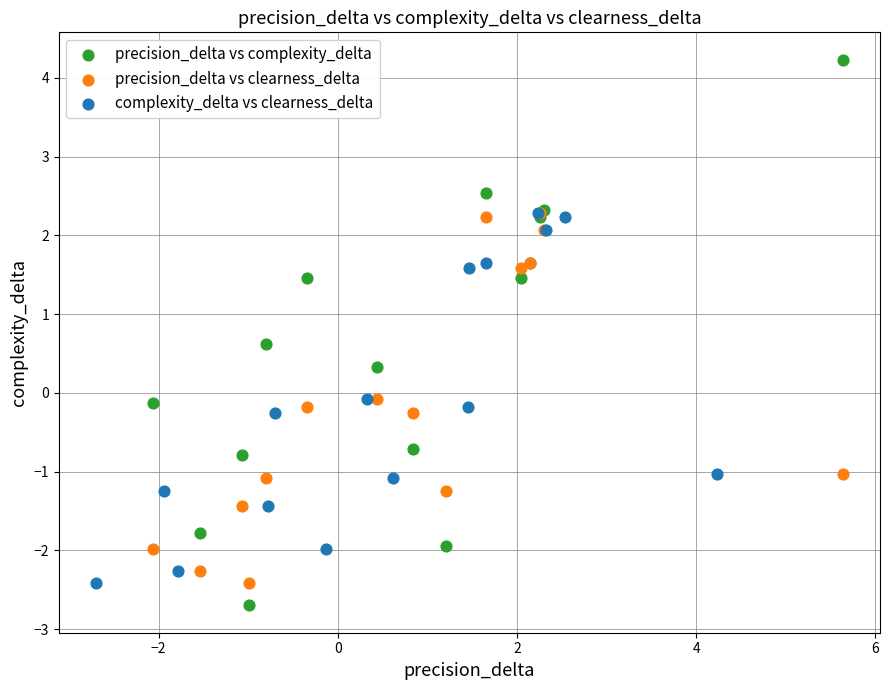

Which series reaches the maximum Y coordinate?

precision_delta vs complexity_delta